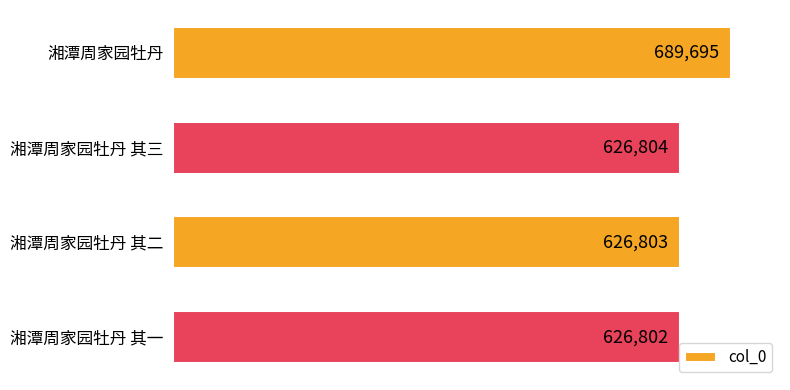

What is the sum of all values?

2570104